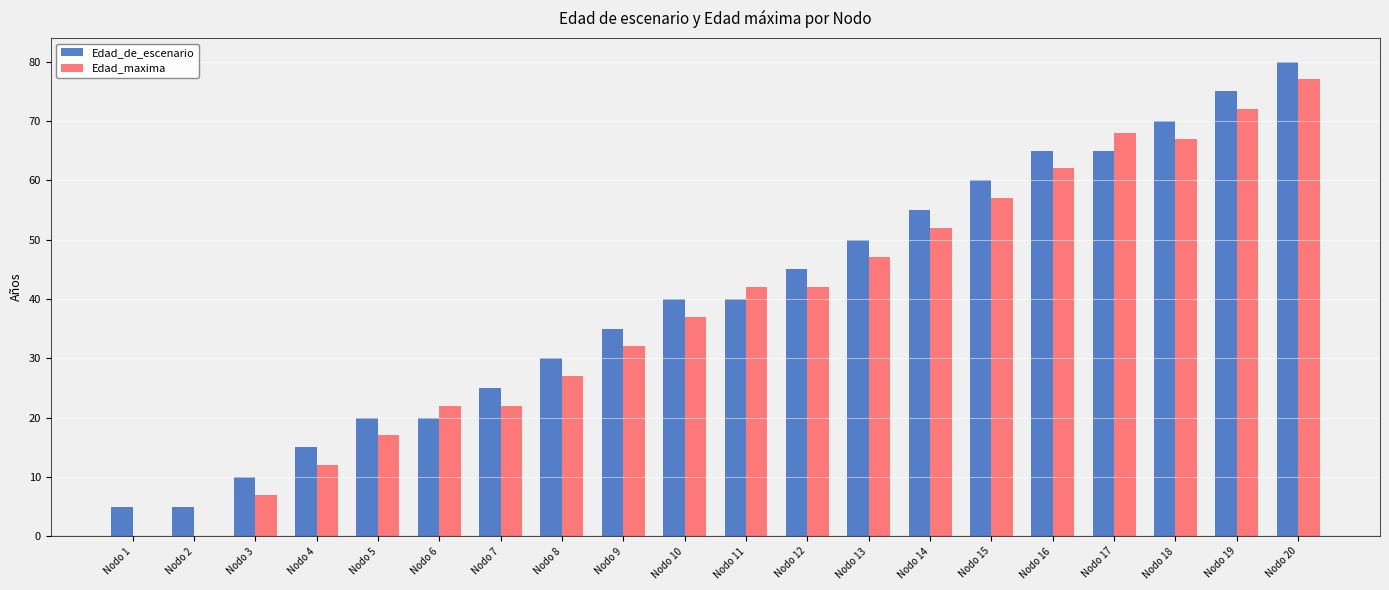

Which series has the largest range (max minus min)?

Edad_maxima